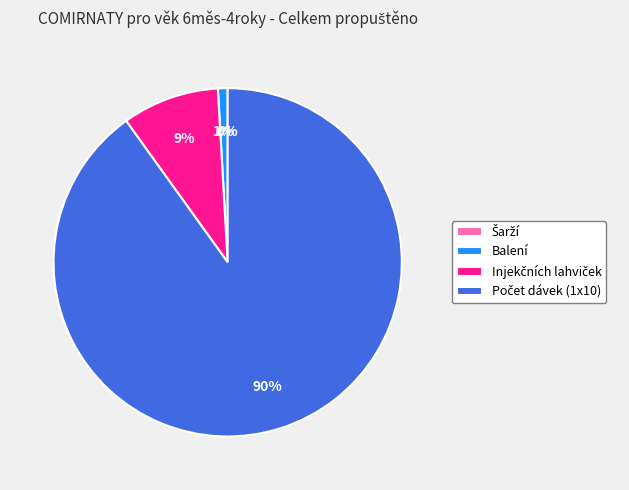

To the nearest percent, what percentage of the pie is Balení?

1%